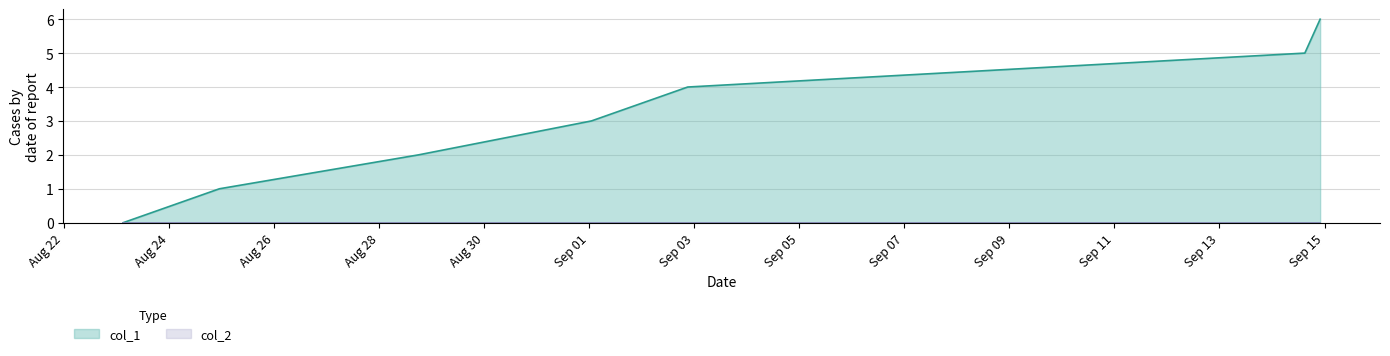

At which label does the data first exceed 3?

1630616415